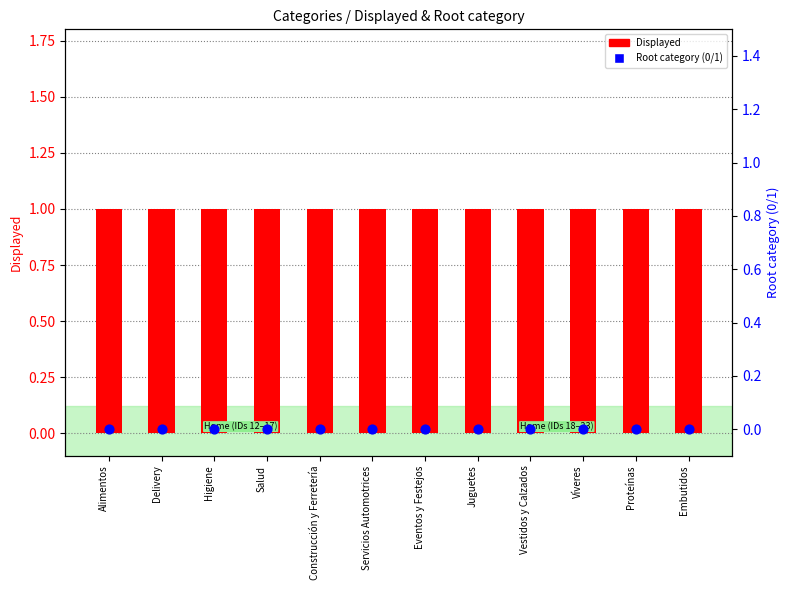

At which category is the sum across all series the highest?

Alimentos